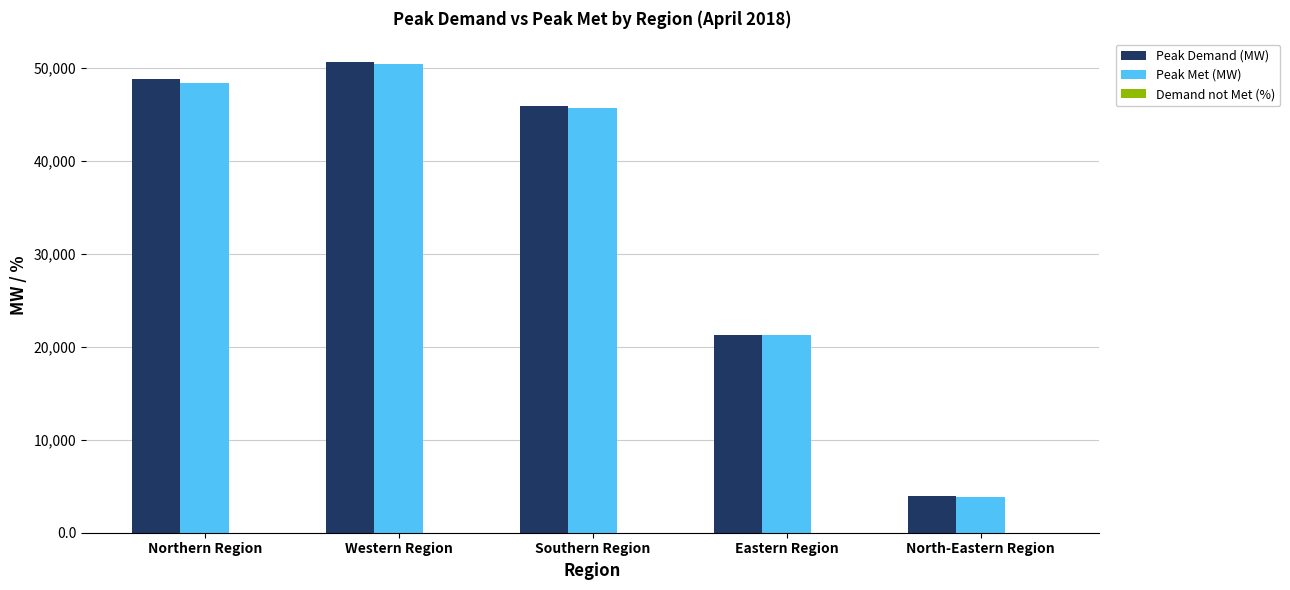

What is the average value of the Peak Demand (MW) series?

34139.0